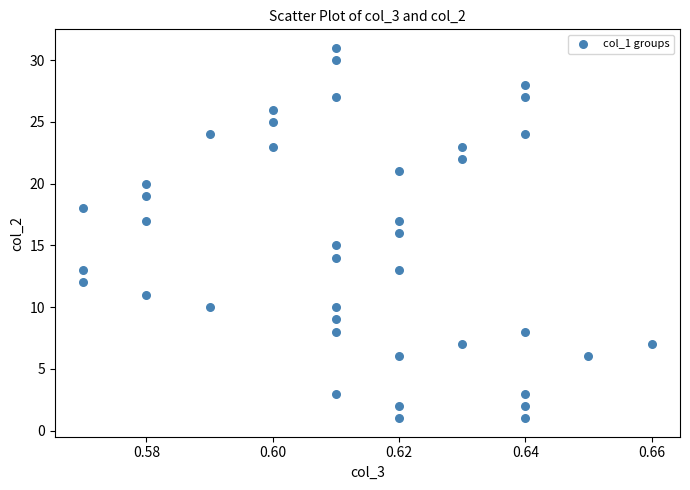

What is the range of Y values (max minus min)?

30